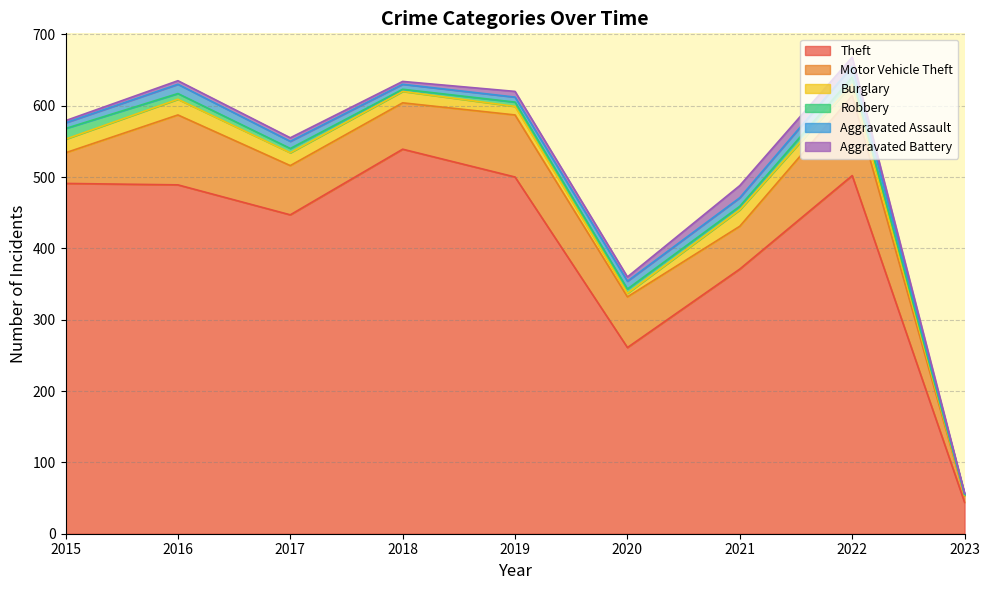

True or false: Theft and Aggravated Assault intersect in this chart.

False